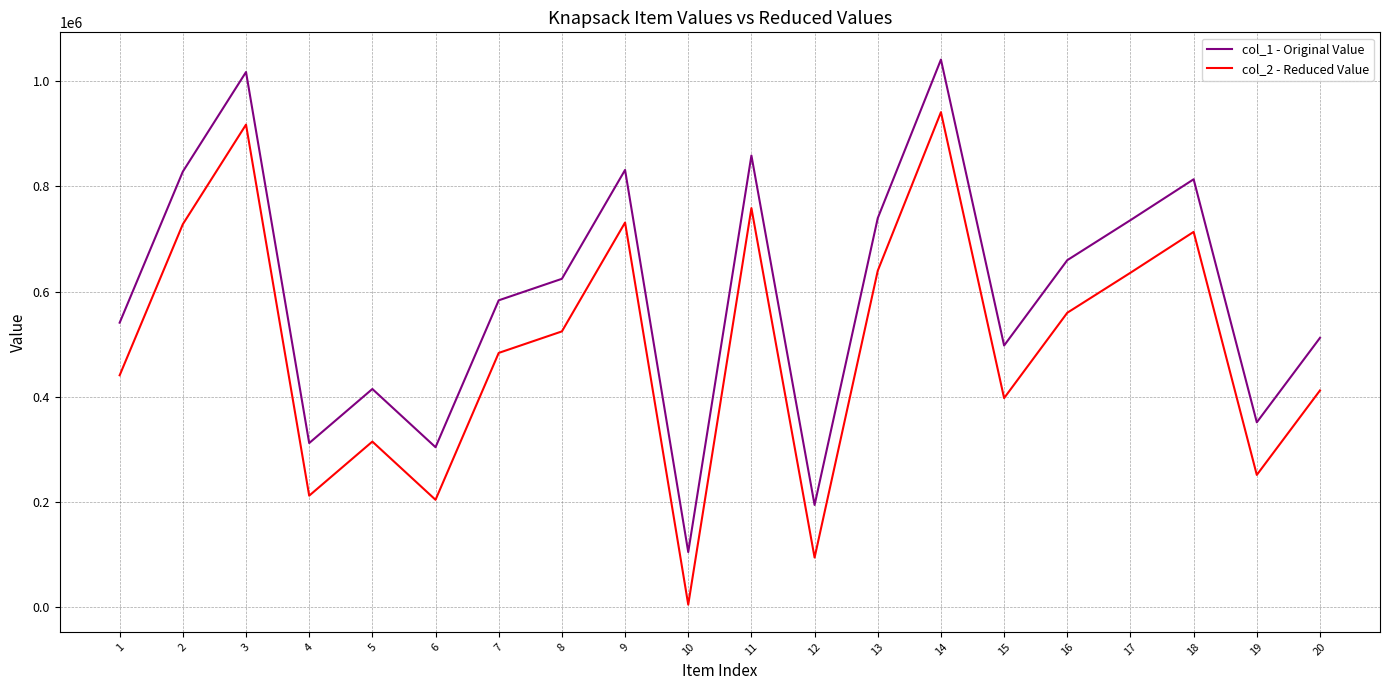

At which category does col_1 - Original Value reach its first local peak?

3